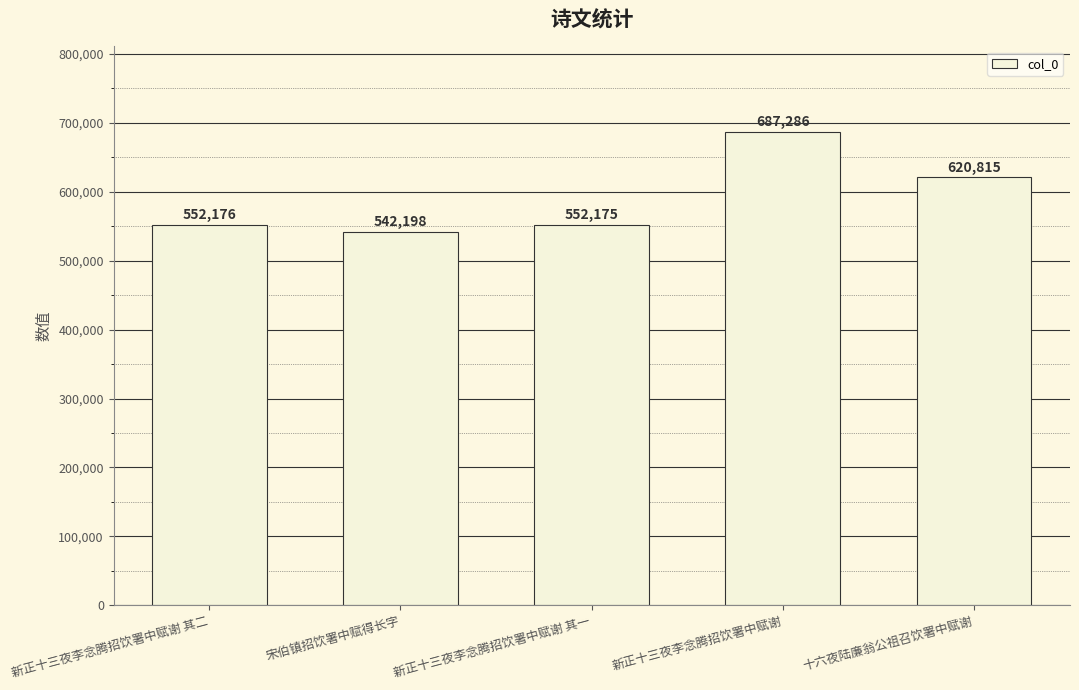

Approximately how many times larger is the value at 宋伯镇招饮署中赋得长字 compared to 新正十三夜李念腾招饮署中赋谢?

0.8